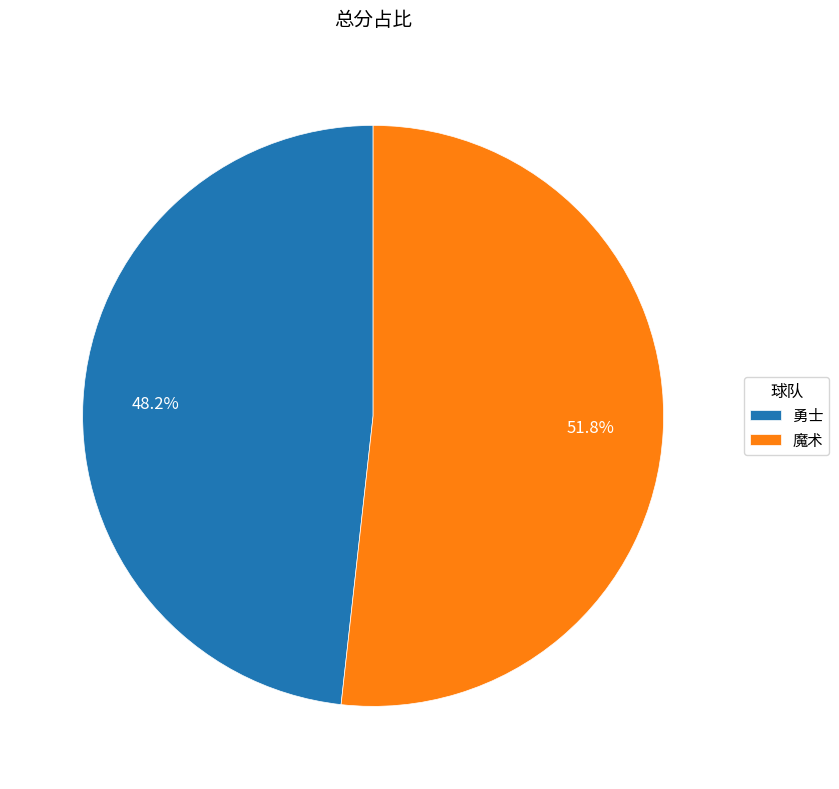

Which category has the smallest portion of the pie?

勇士